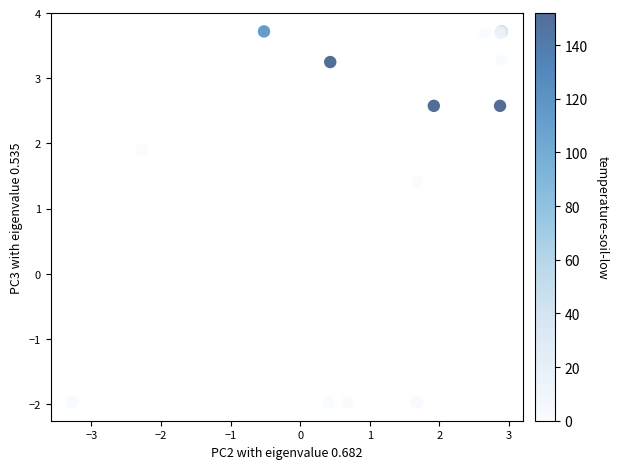

What Y value in the scatter plot is closest to 0?

1.4